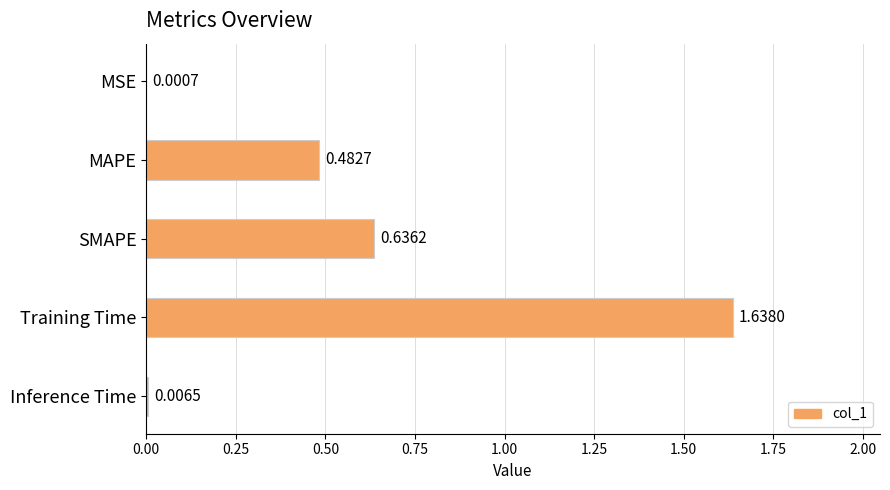

What is the sum of all values?

2.8